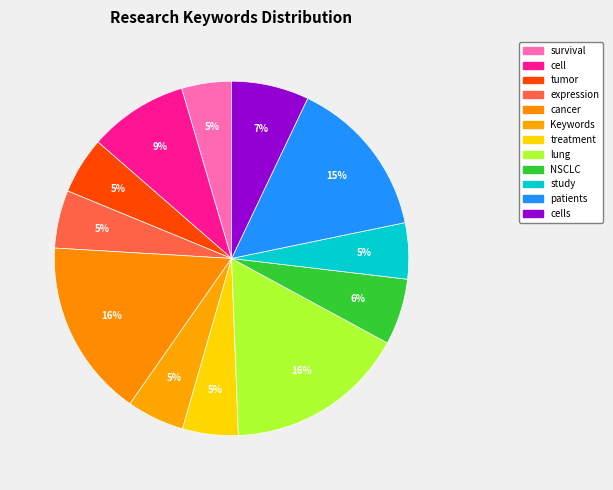

Does cancer account for over 50% of the chart?

No